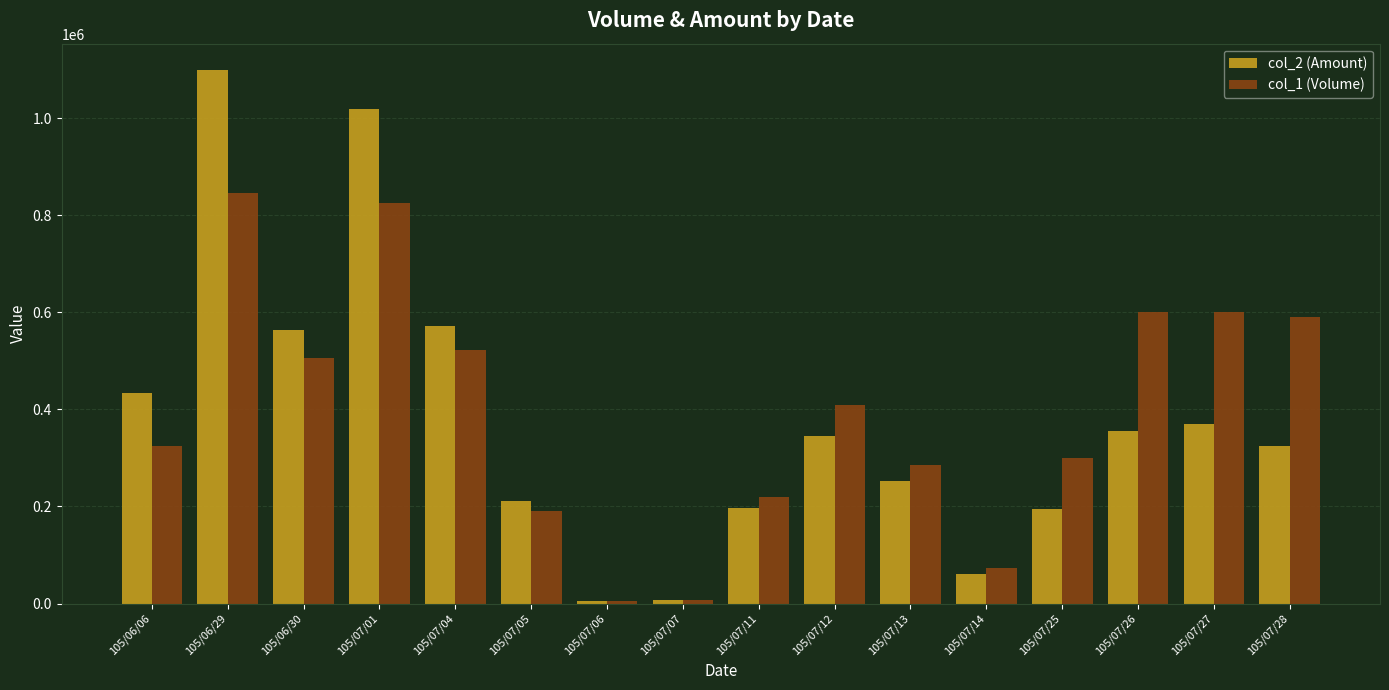

How many bars are there in total?

32